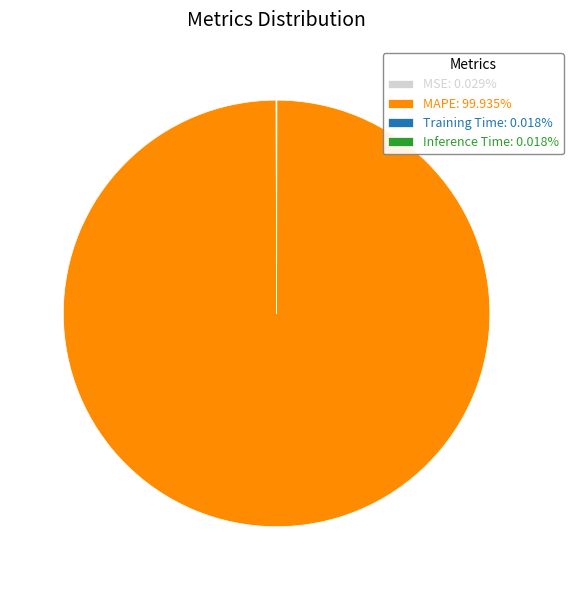

Does any single category account for the majority?

Yes